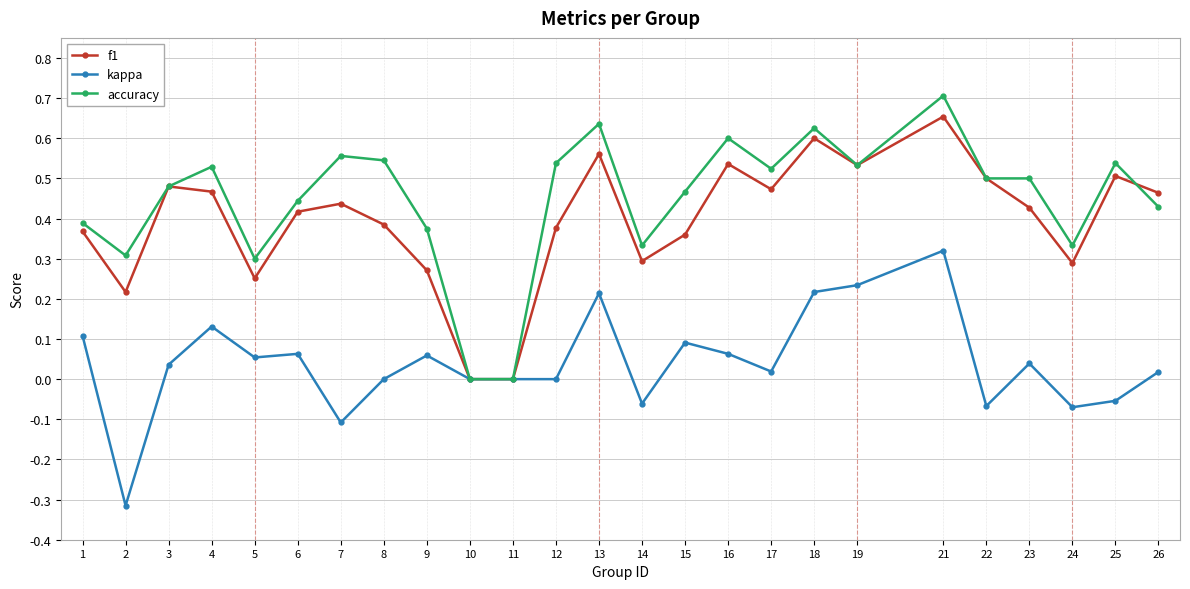

How many lines are shown in the chart?

3